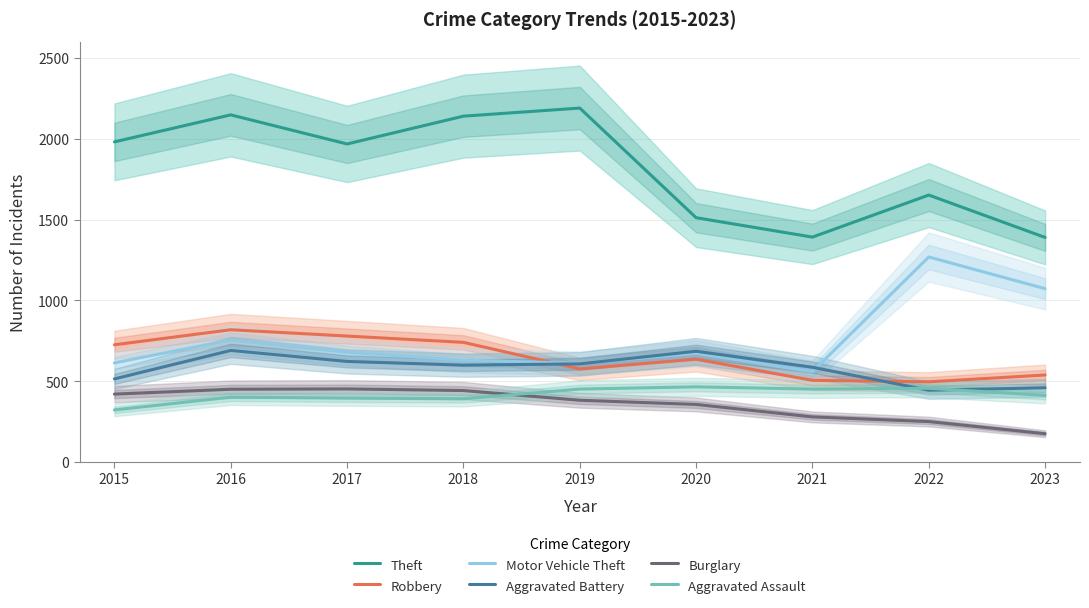

Is it true that Theft equals 1968 at 2017?

True